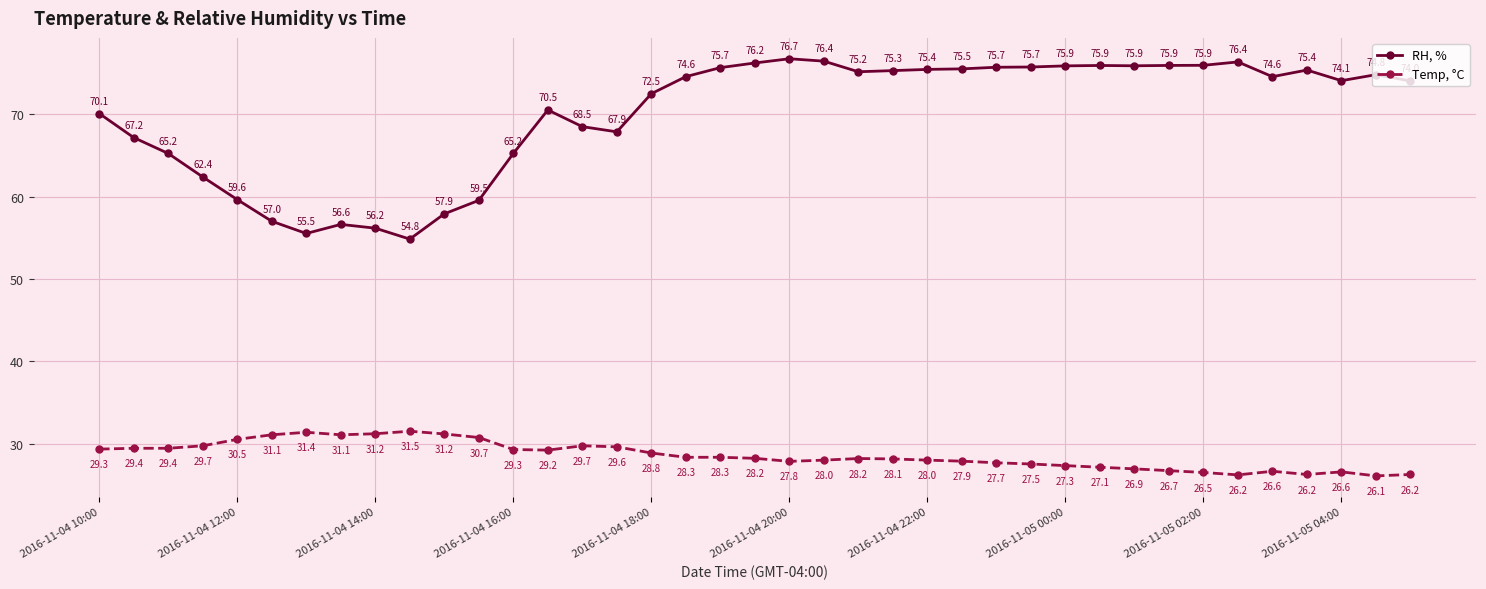

List the series in order of their overall mean, lowest first.

Temp, °C, RH, %